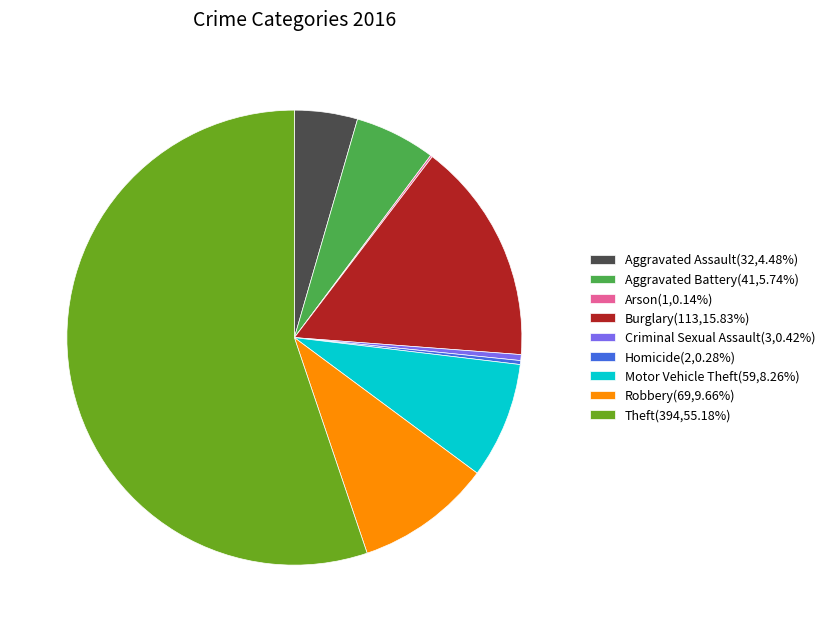

Does Theft(394,55.18%) represent more than half of the total?

Yes